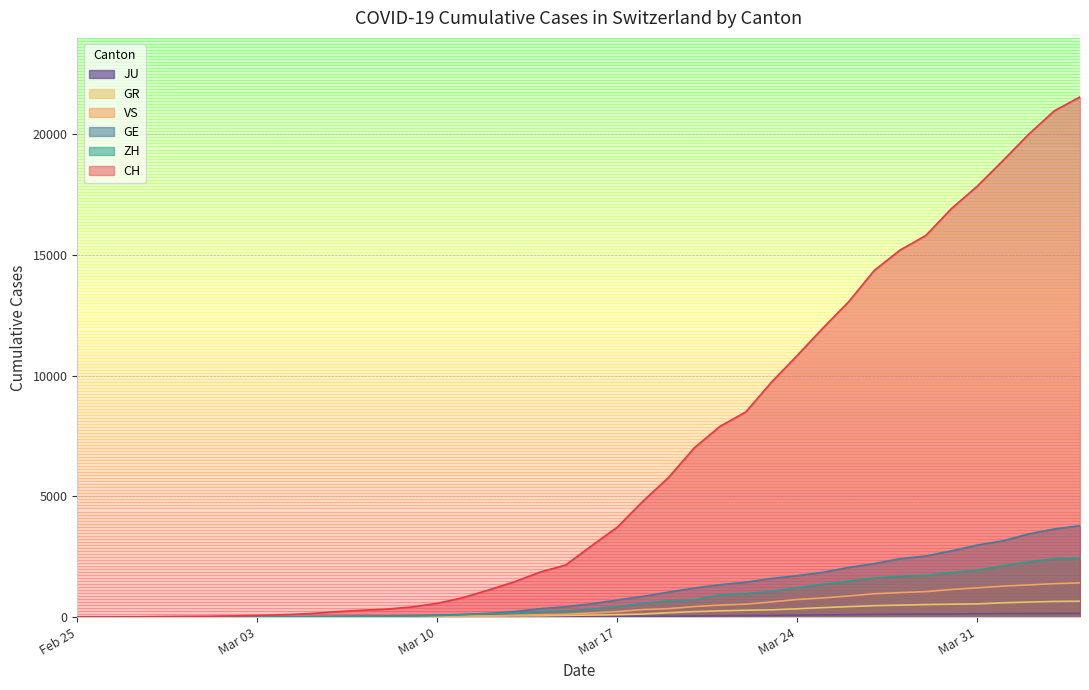

True or false: ZH and JU cross at least once.

False